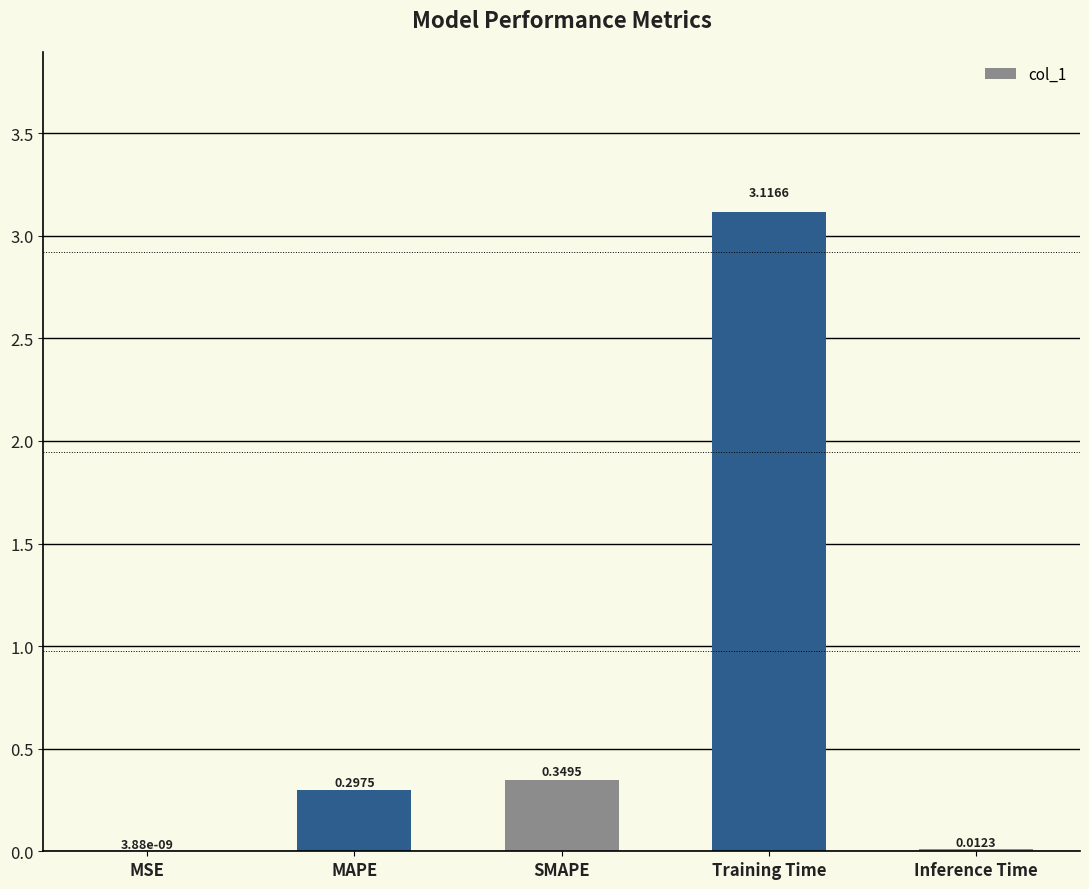

What is the sum of all values?

3.8